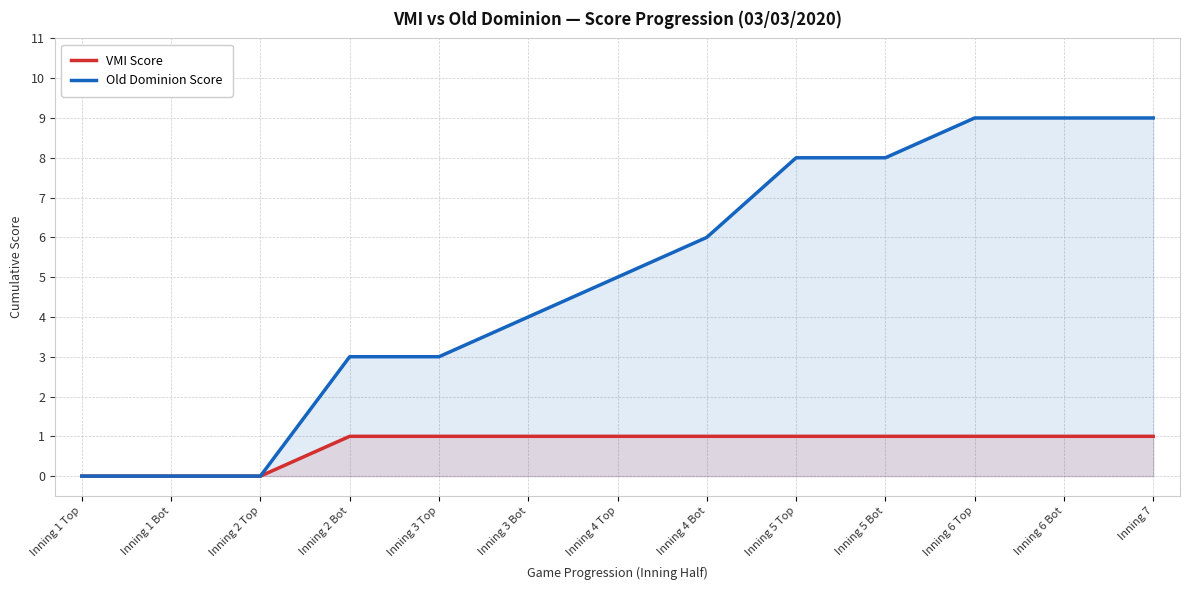

How many VMI Score values are between 1 and 2?

10